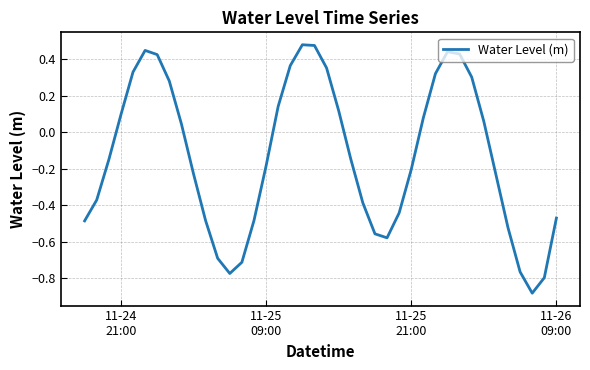

What is the difference between the maximum and minimum values?

1.4